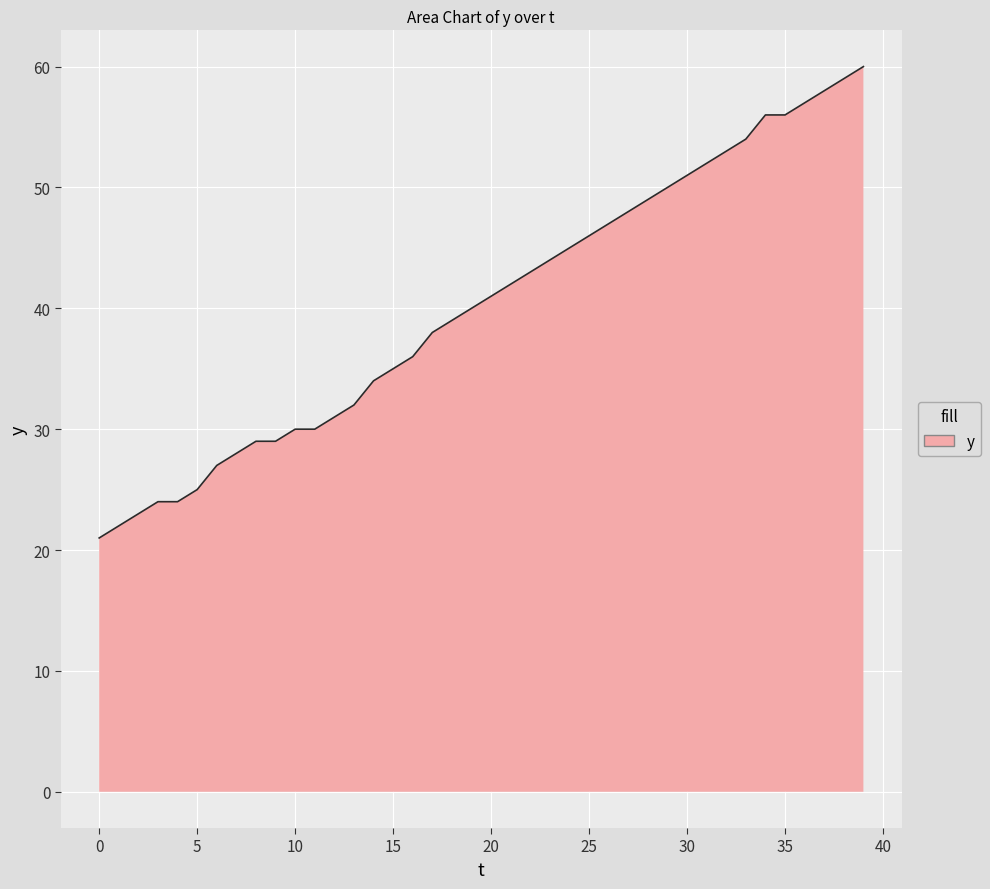

What is the minimum value shown in the chart?

21